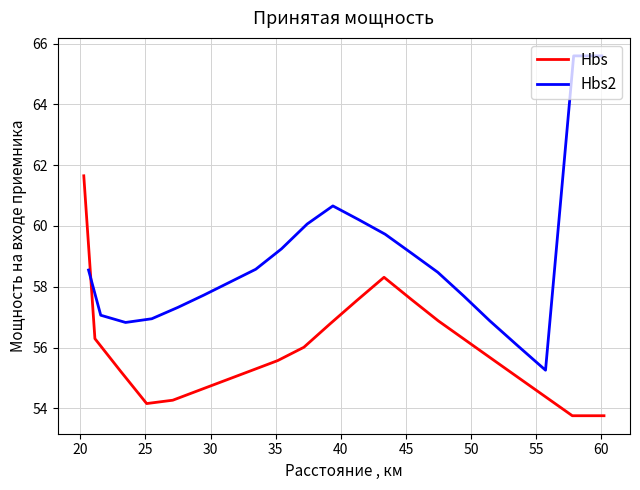

What is the difference between the maximum and minimum values in the Hbs series?

7.9